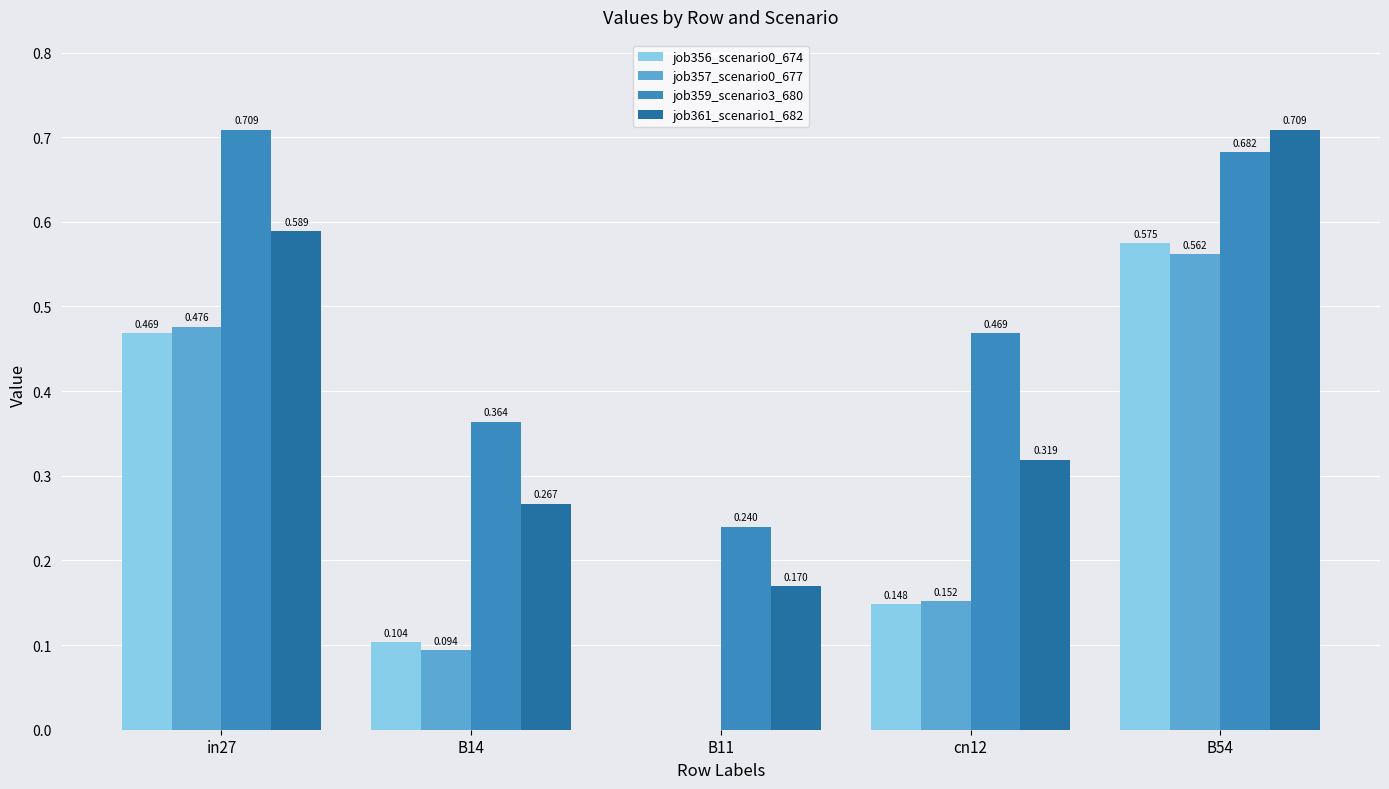

Which label corresponds to the smallest value in the chart?

B11